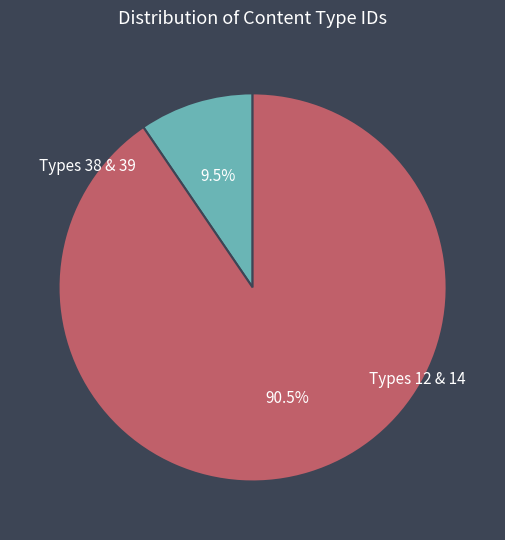

To the nearest percent, what is the difference between the largest and smallest slice percentages?

81%